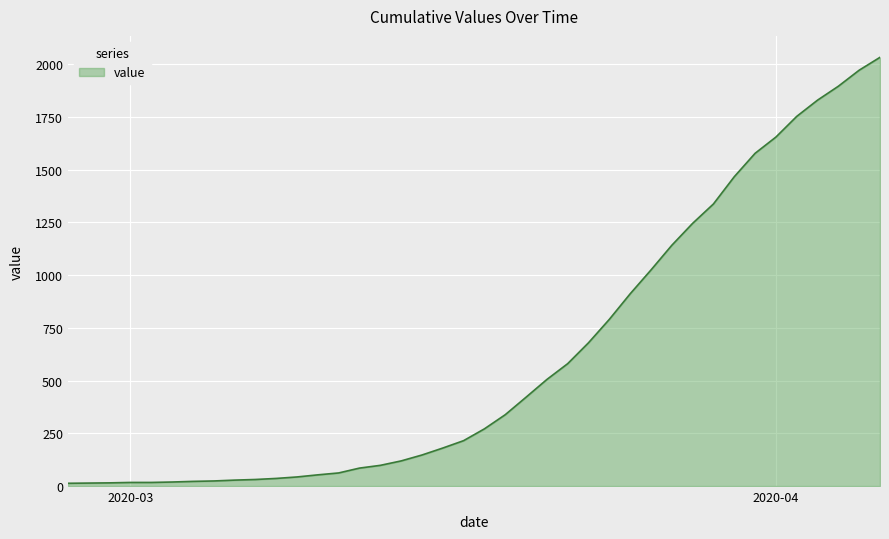

What is the greatest value displayed?

2032